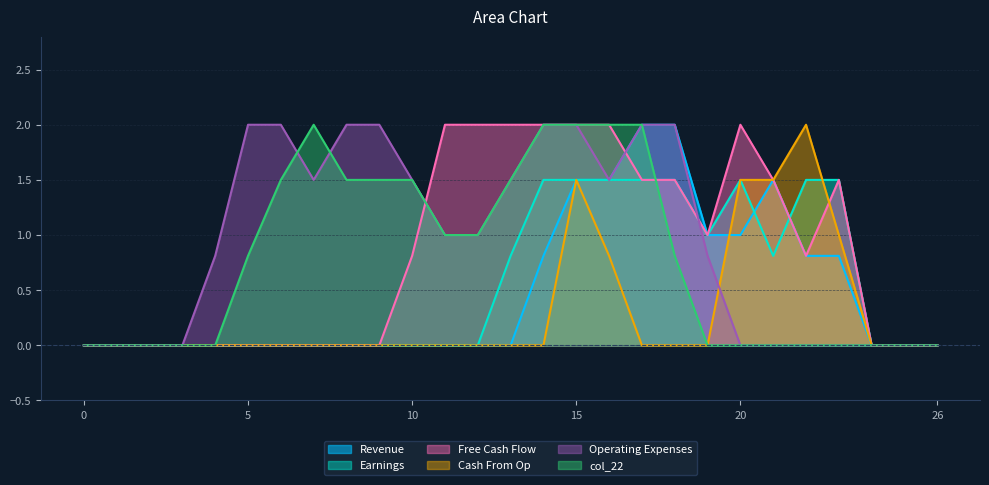

Is it true that col_22 equals 0.8 at 5?

True